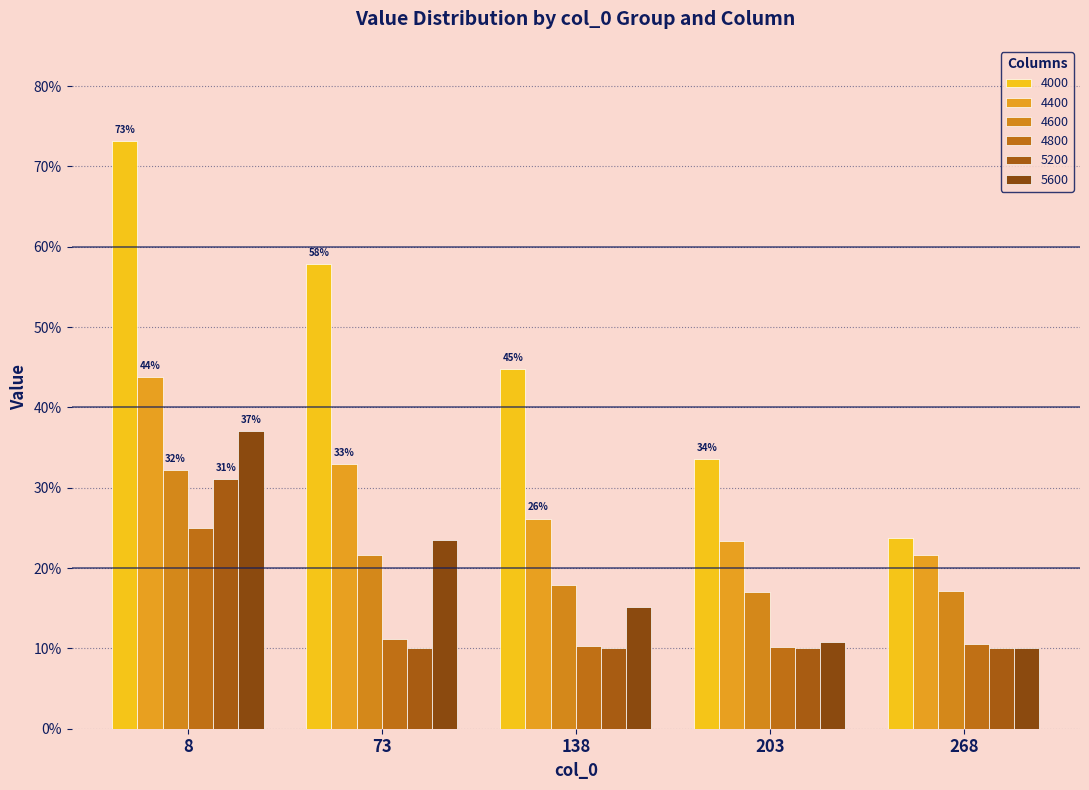

Which series has the largest total across all categories?

4000